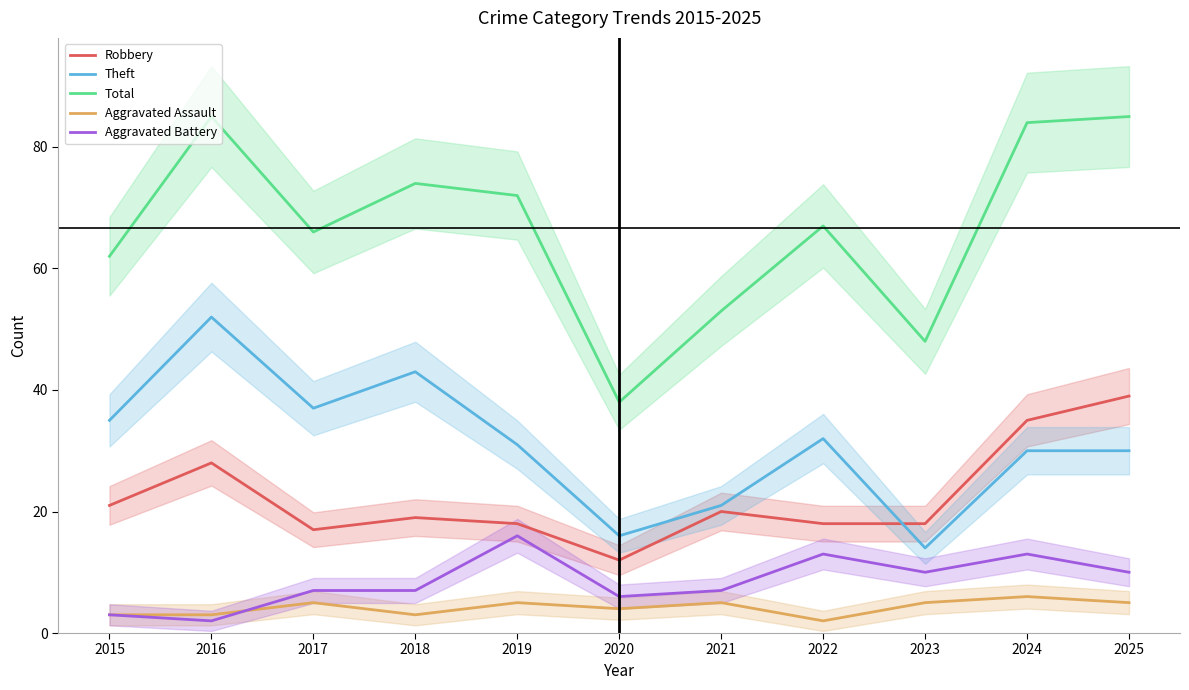

What is the value of the Aggravated Battery point at the 5th from the left?

16